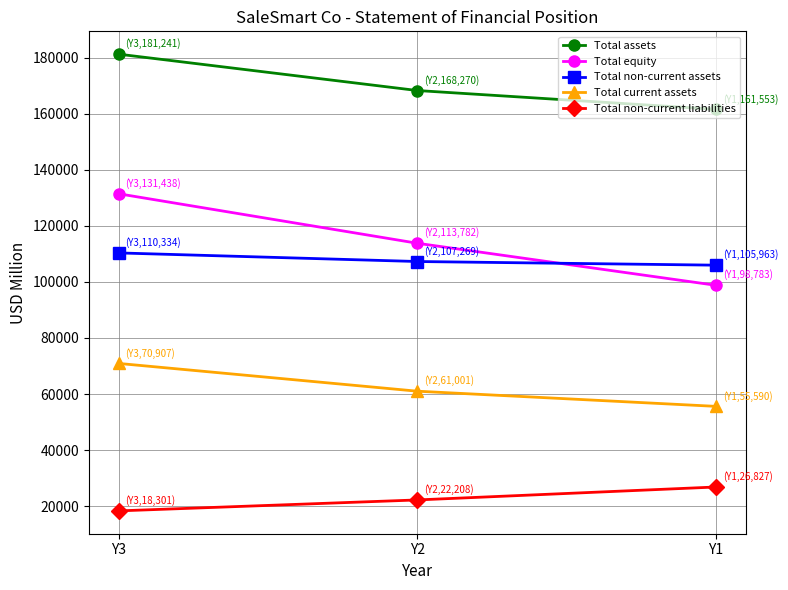

Which series has the widest spread of values?

Total equity